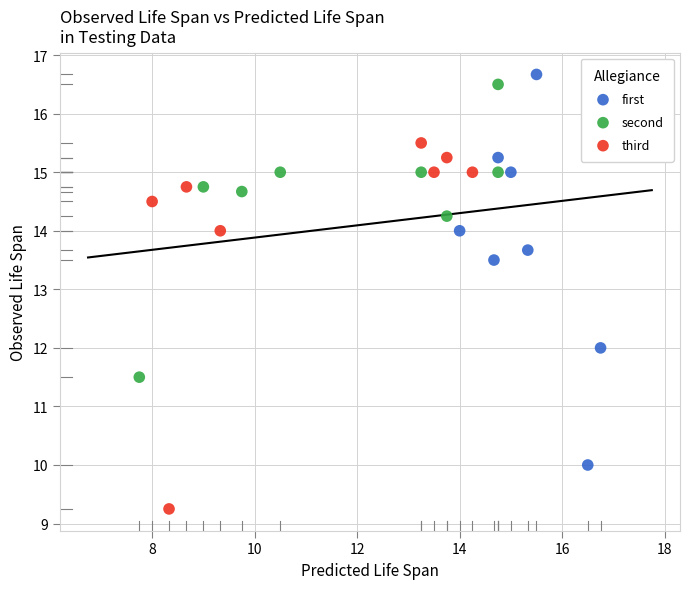

Which series has the largest Y range (max minus min)?

first